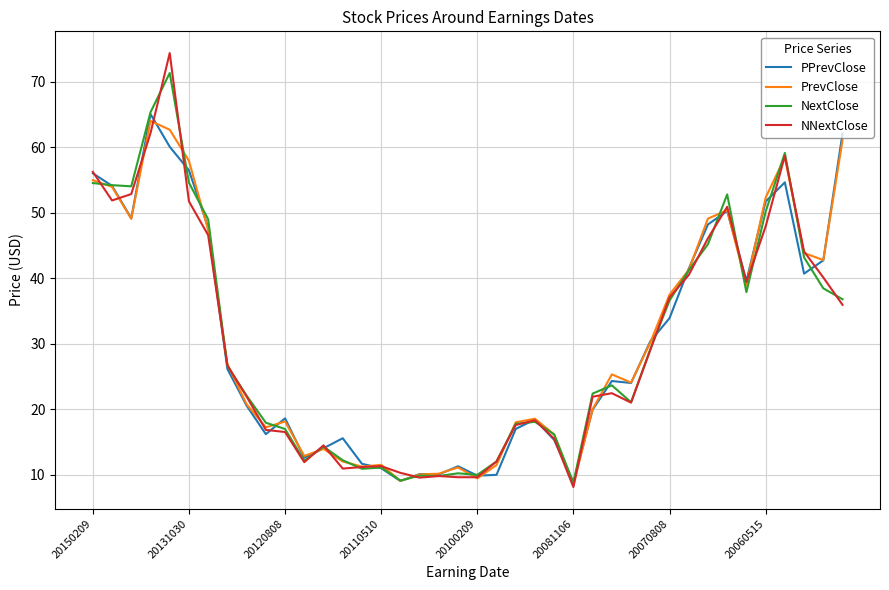

What is the highest value of the NextClose series?

71.4